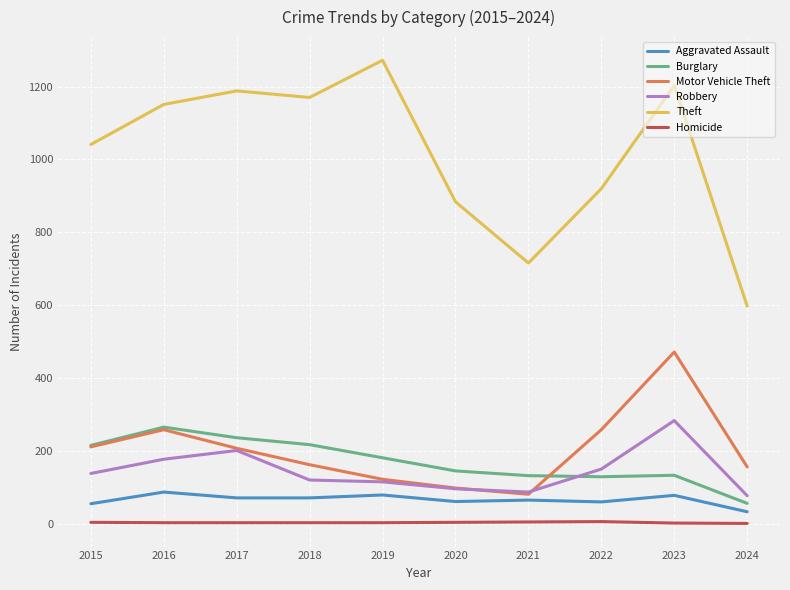

Count the number of data series in this chart.

6